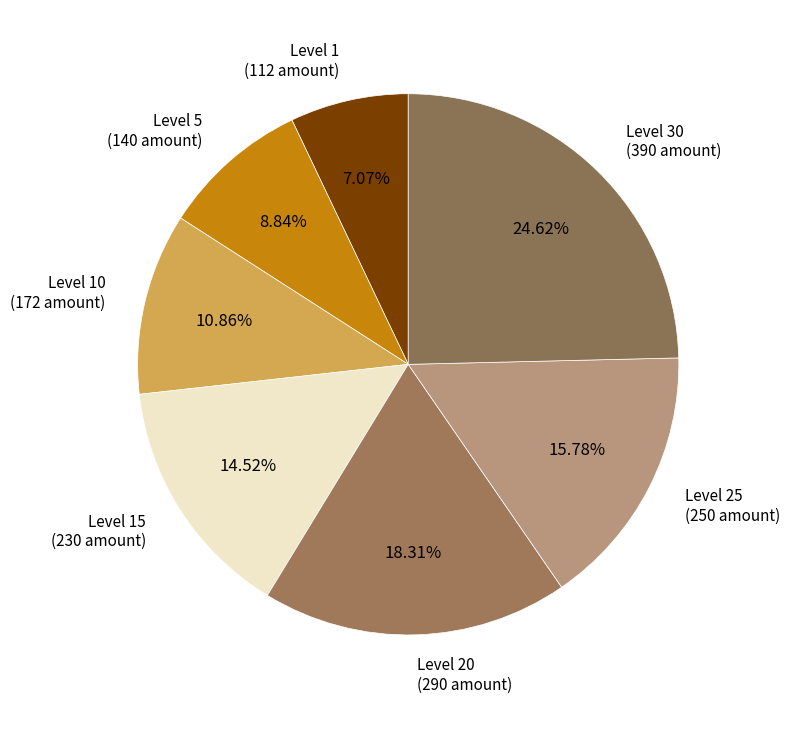

How many segments does this pie chart have?

7